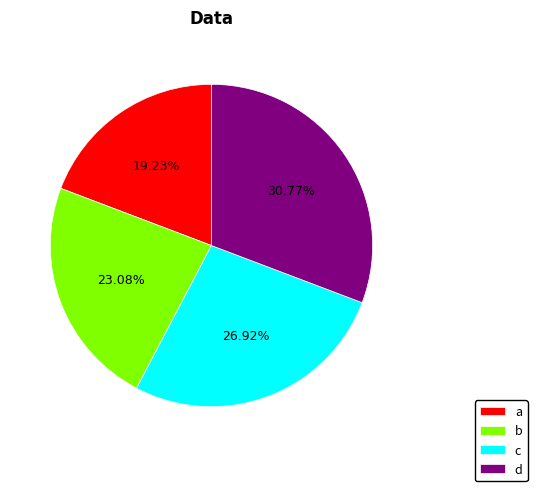

Is it true that a is 19% of the pie?

True